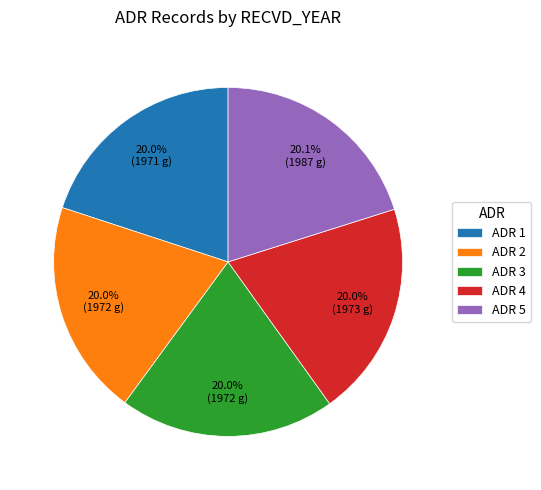

Does any single category account for the majority?

No